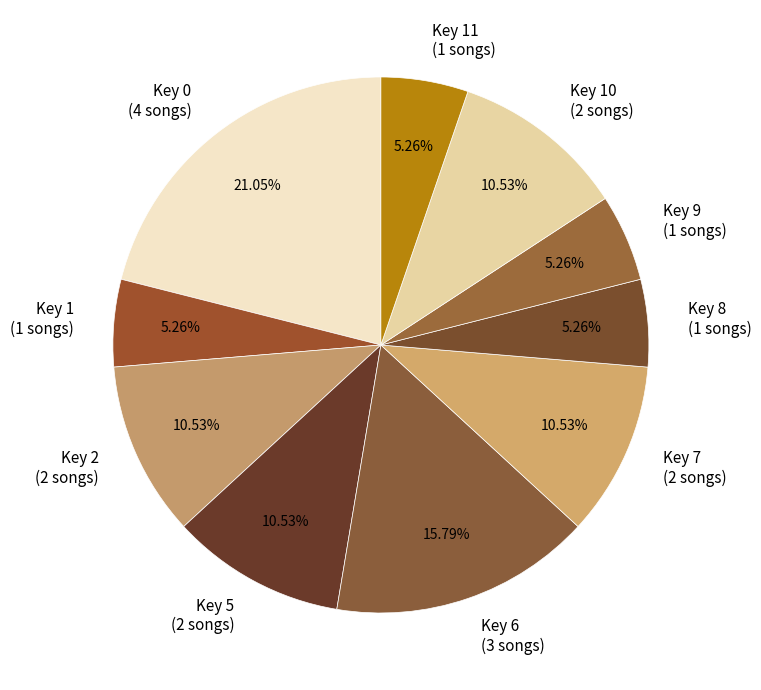

Approximately how many times larger is the value at Key 2 (2 songs) compared to Key 5 (2 songs)?

1.0